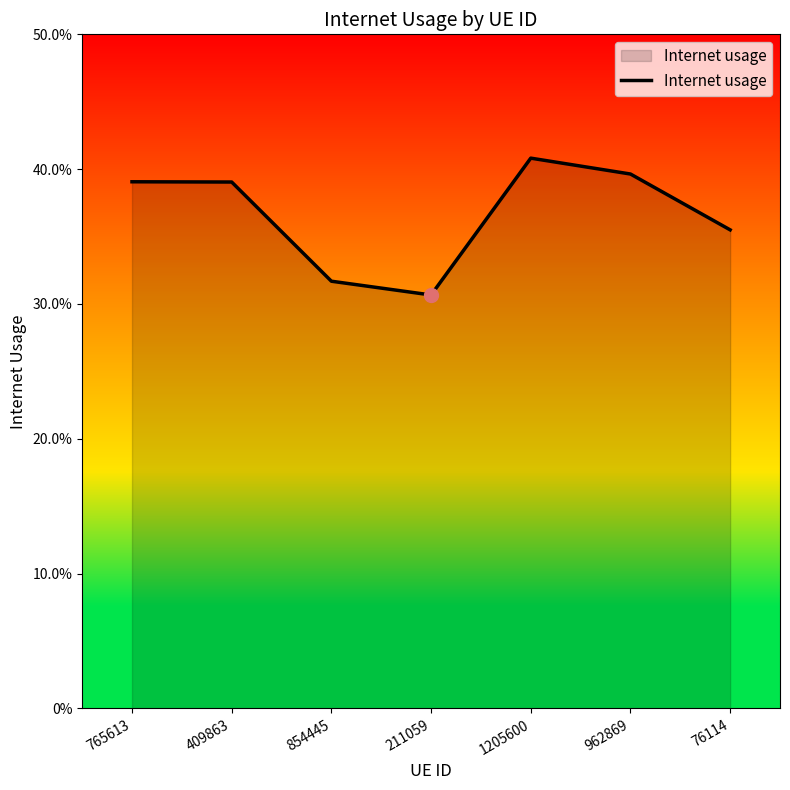

Between 76114 and 962869, which is larger?

962869